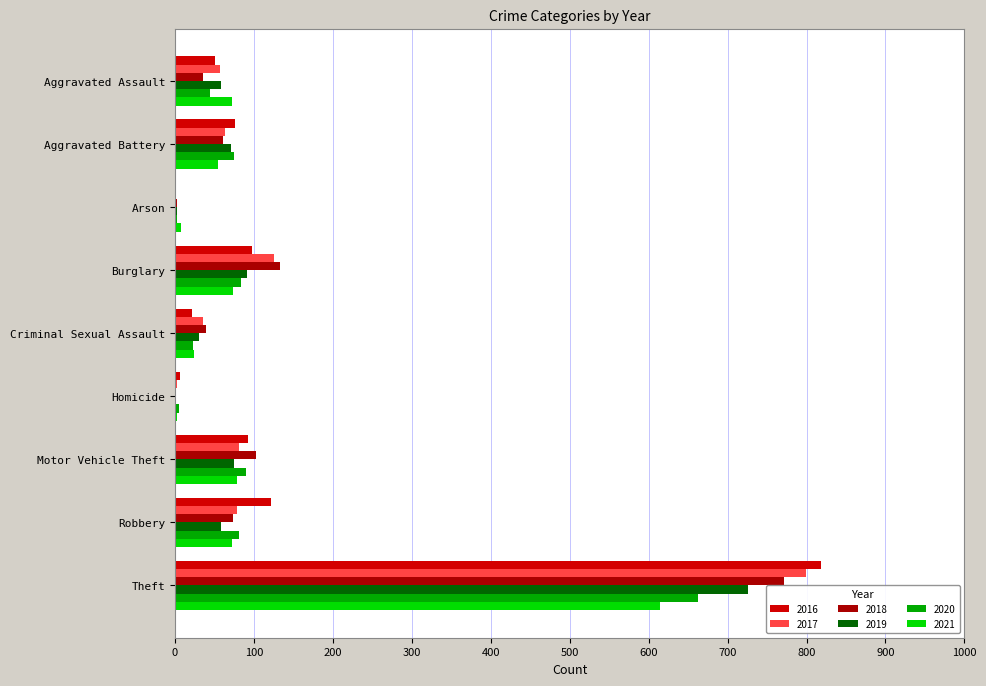

Is the value of 2016 at Criminal Sexual Assault greater than the value of 2019 at Burglary?

No